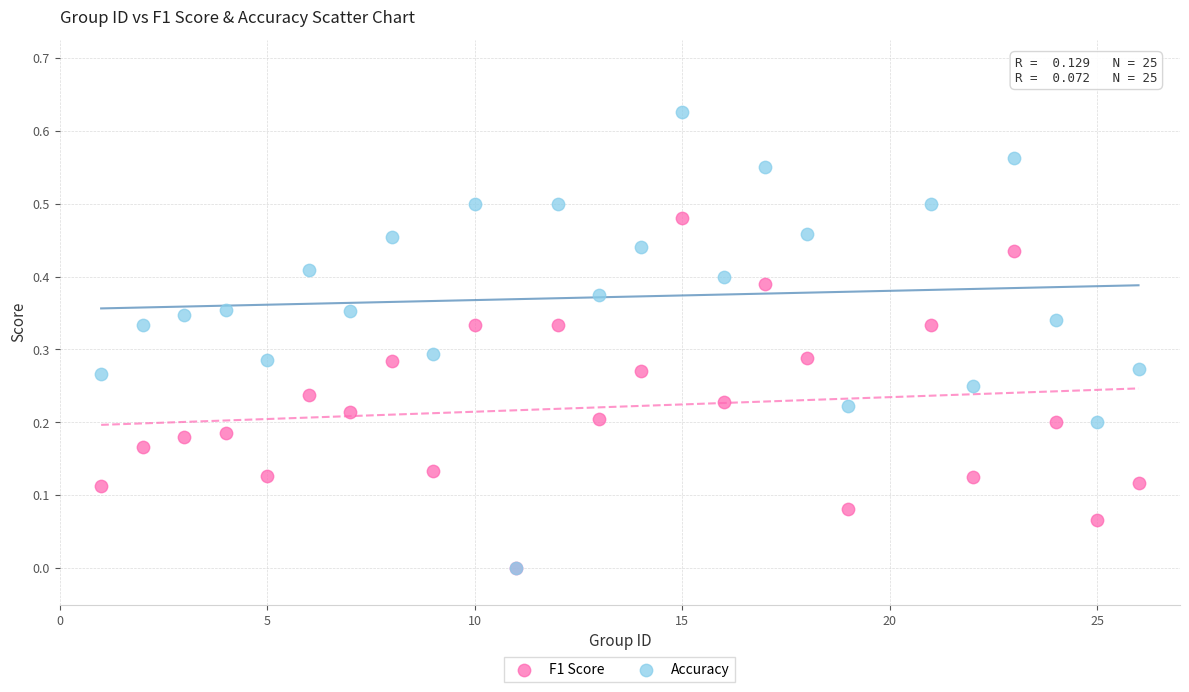

Which series reaches the maximum Y coordinate?

Accuracy